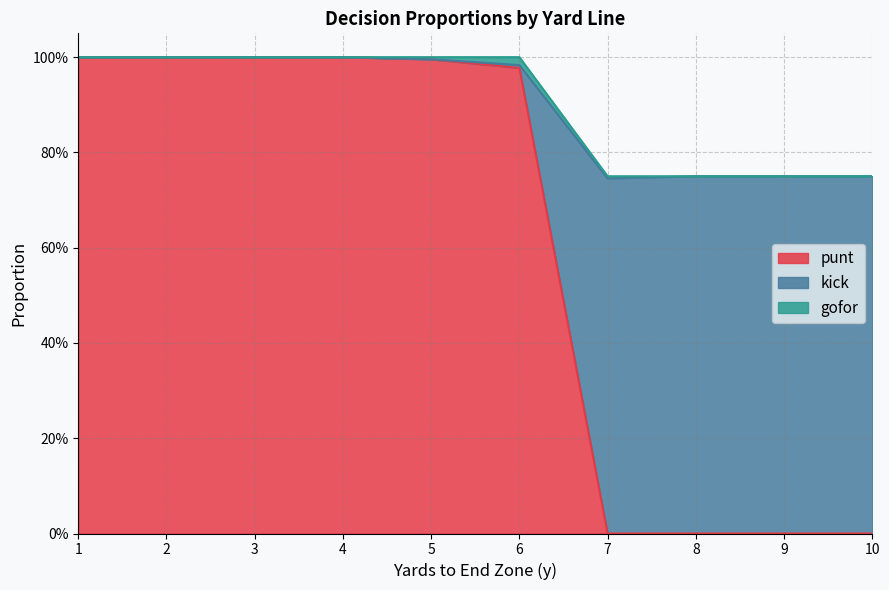

What are all the series names shown in the legend?

punt, kick, gofor